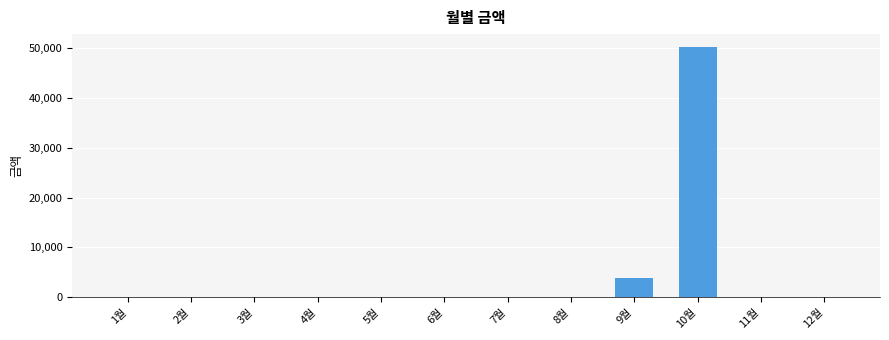

What is the sum of all values?

54140